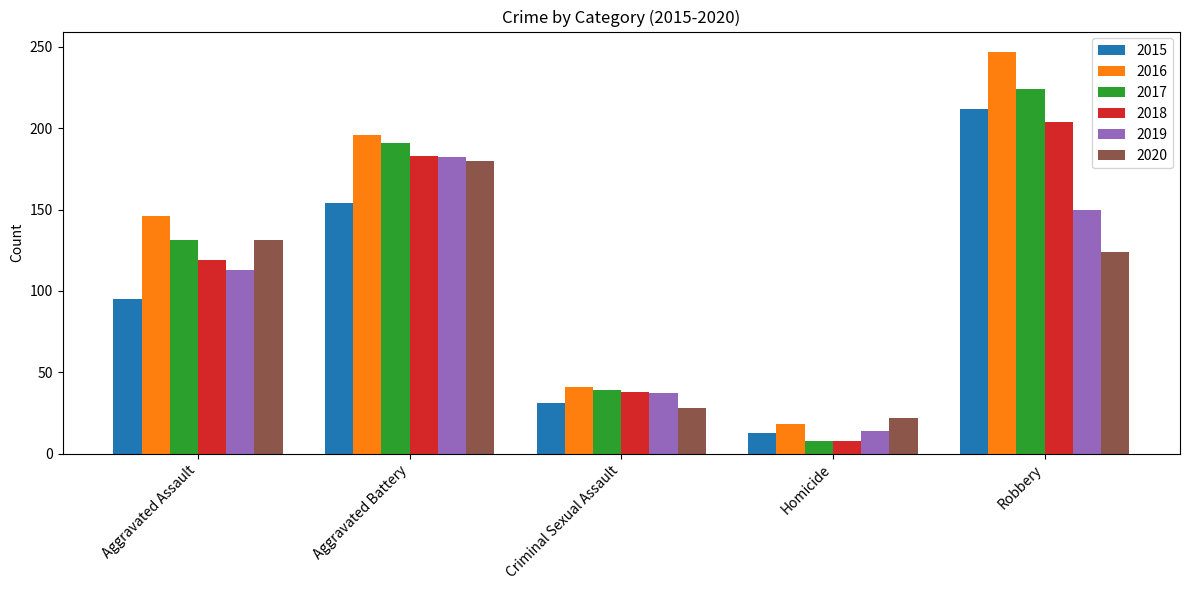

What is the difference between the 2017 values at Aggravated Assault and Aggravated Battery?

60